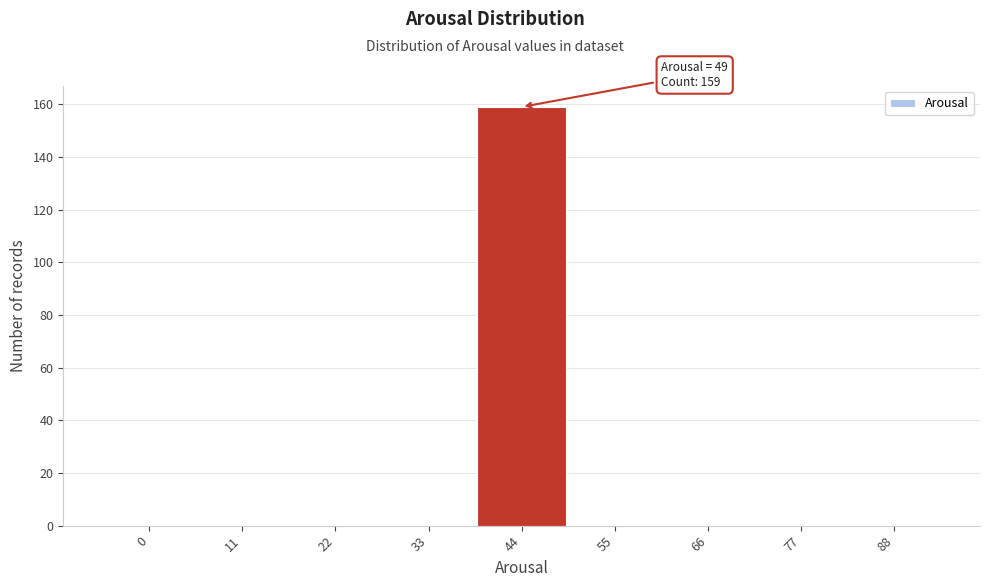

Reading left to right, transcribe all the data shown in this chart.

0=0	11=0	22=0	33=0	44=159	55=0	66=0	77=0	88=0